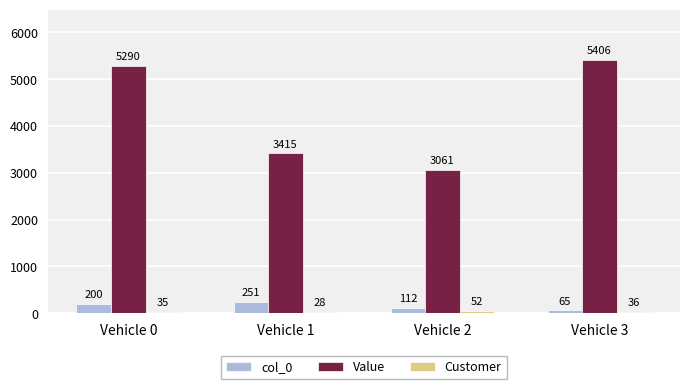

What is the value of the Value bar at the 2nd from the left?

3414.9